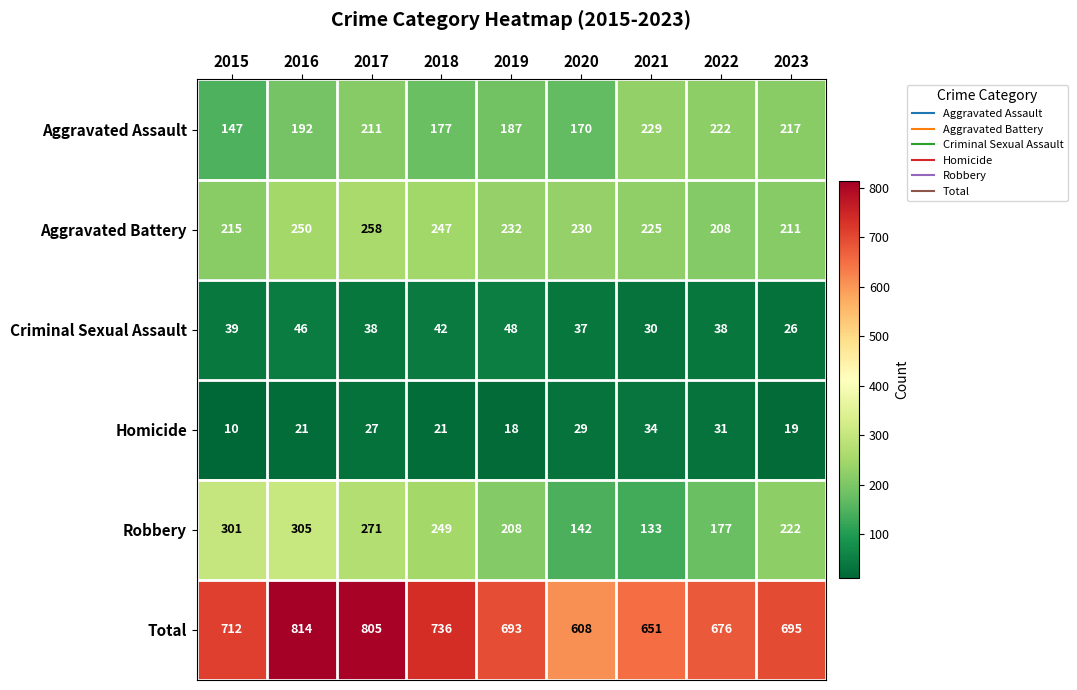

How many data points does each series have?

9